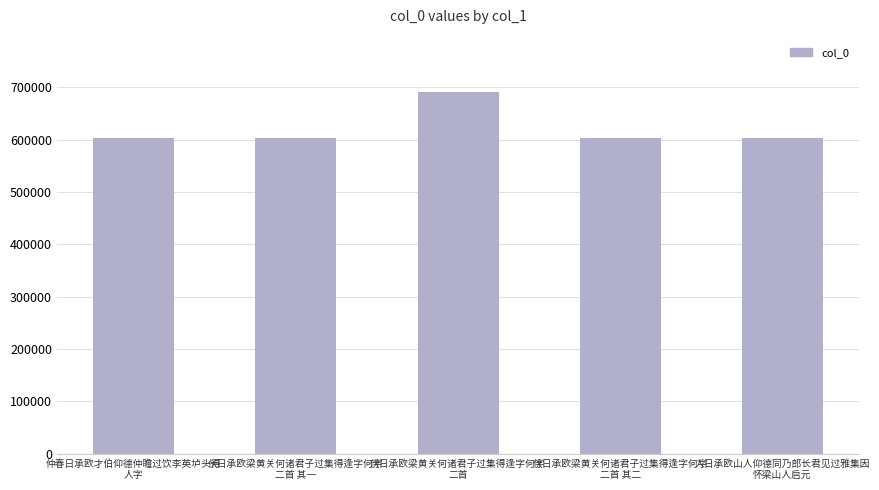

How many series are shown in this chart?

1